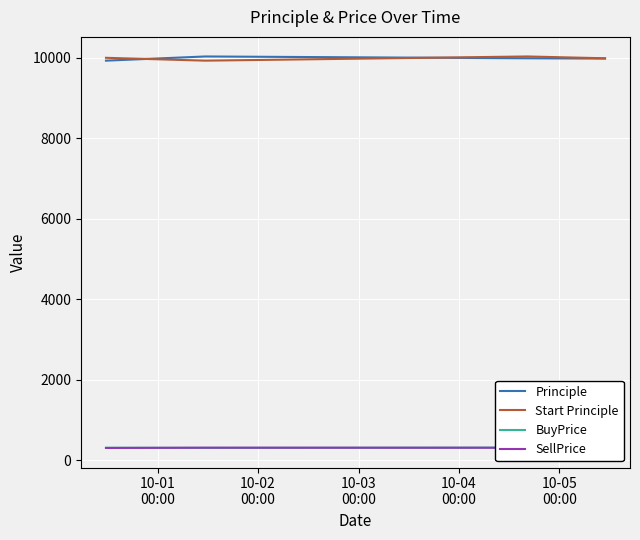

True or false: BuyPrice and Principle cross at least once.

False